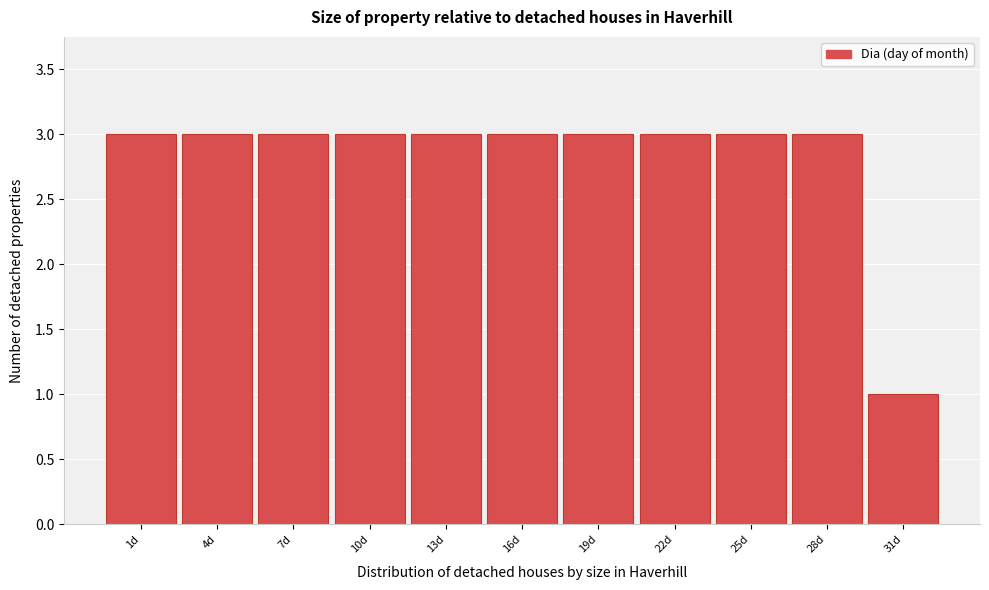

Reading left to right, list all the values displayed in this chart.

3	3	3	3	3	3	3	3	3	3	1